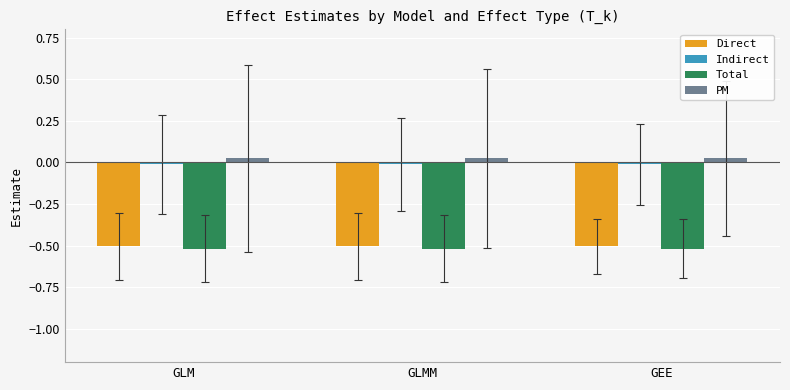

What is the spread (max minus min) of values at GEE?

0.5